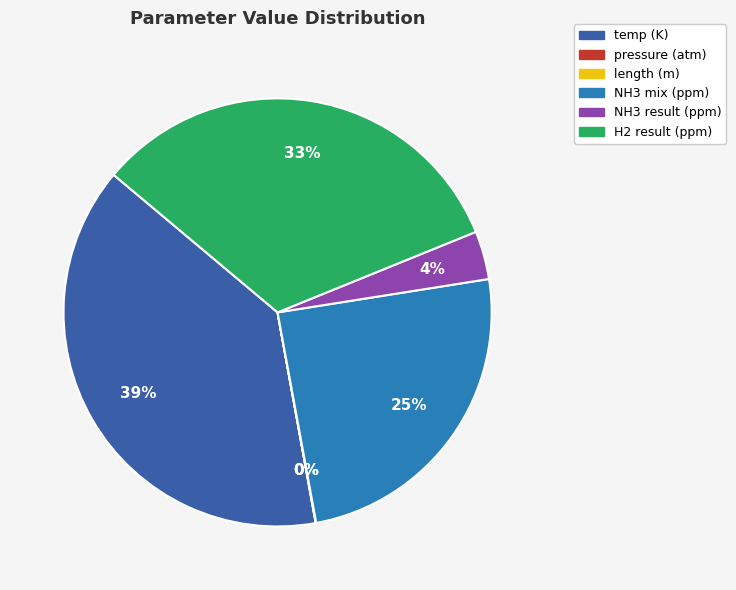

Between NH3 mix (ppm) and temp (K), which is larger?

temp (K)